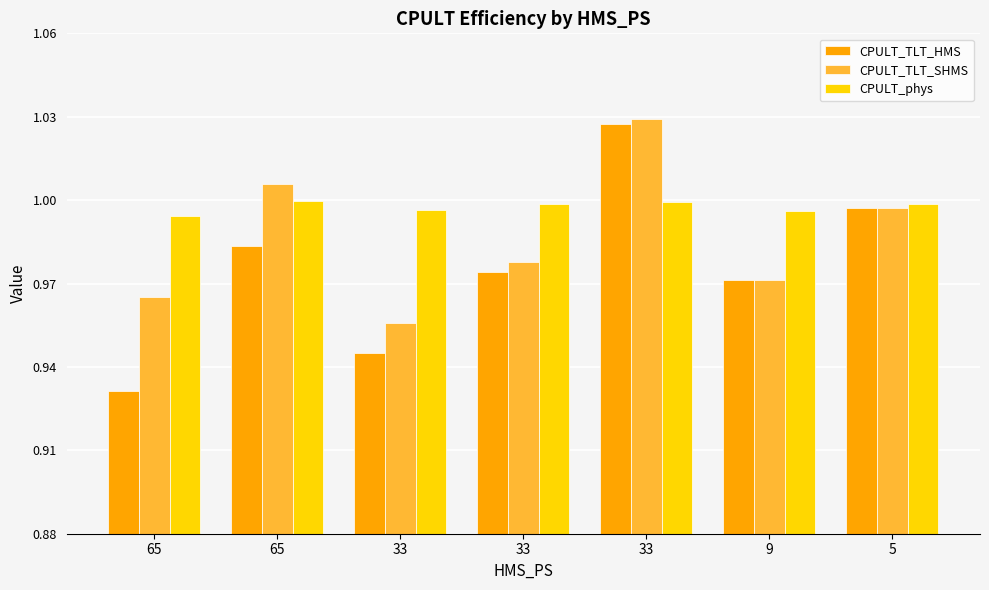

How many categories are shown in the chart?

7